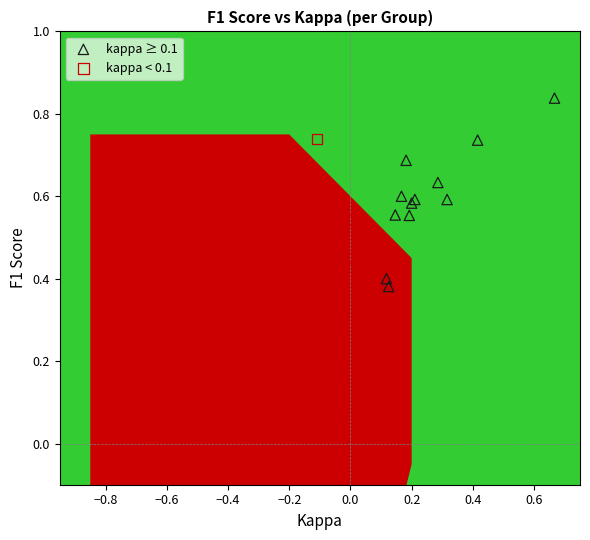

Which series contains the highest Y value?

kappa ≥ 0.1